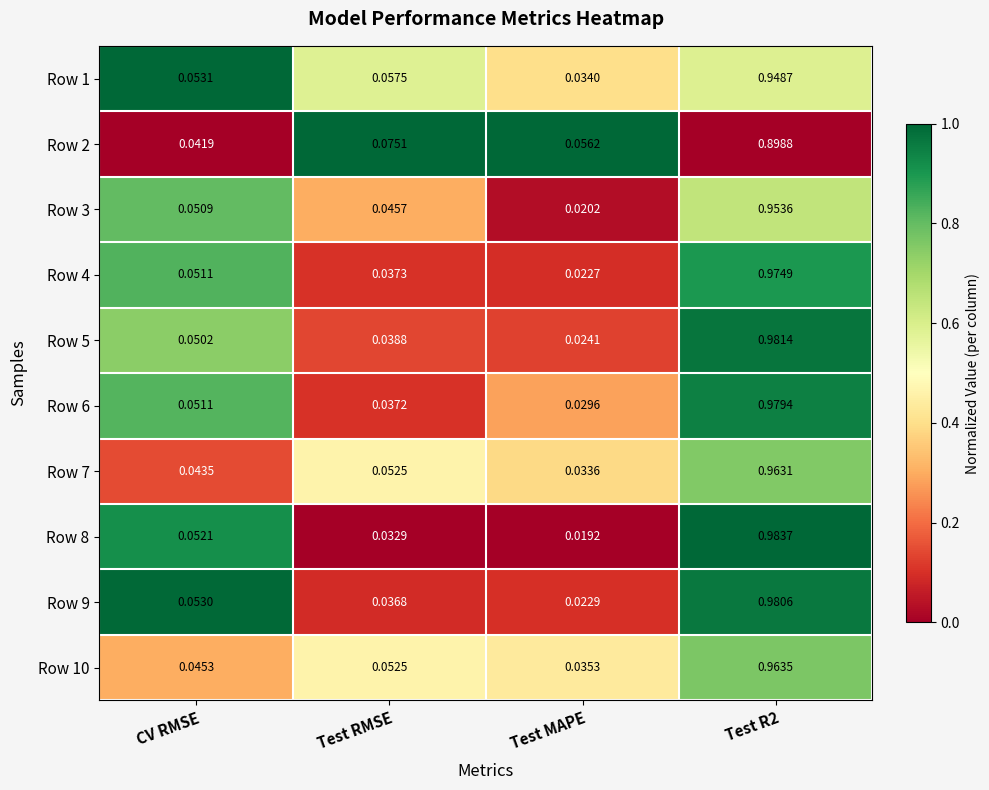

Which label corresponds to the smallest value in the chart?

Test MAPE